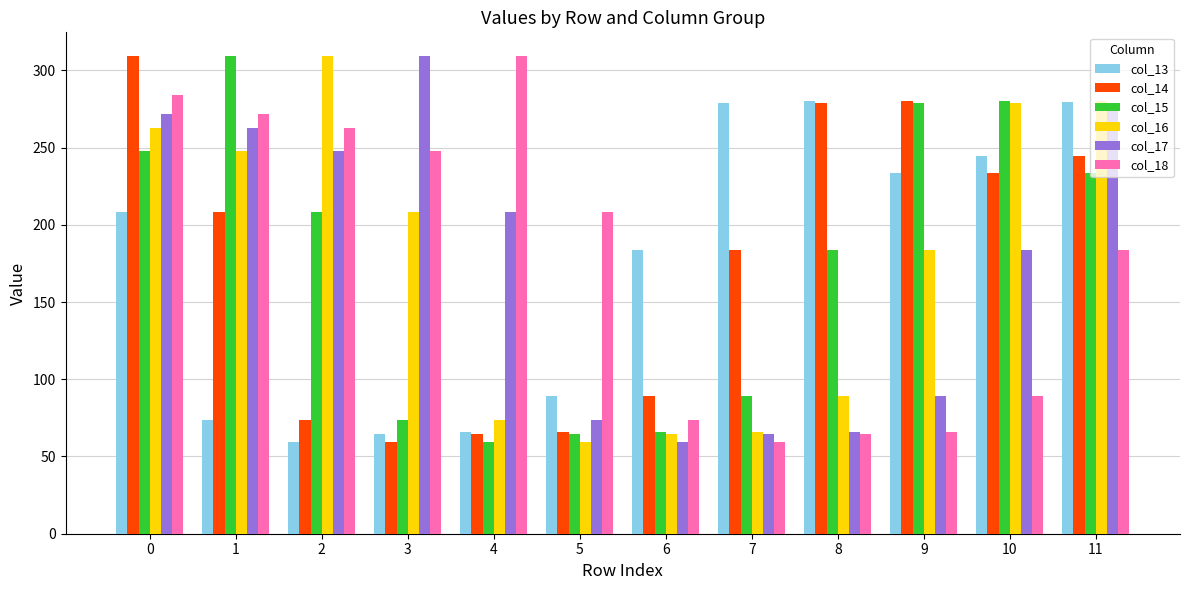

What is the sum of the col_13 values at 6 and 1?

257.4